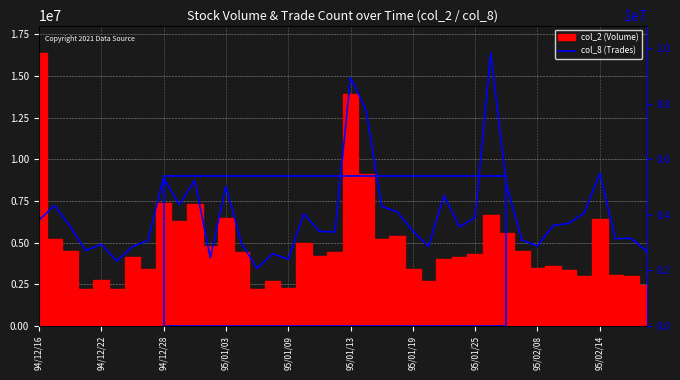

The value at 95/01/19 is 3415517.6. True or false?

True